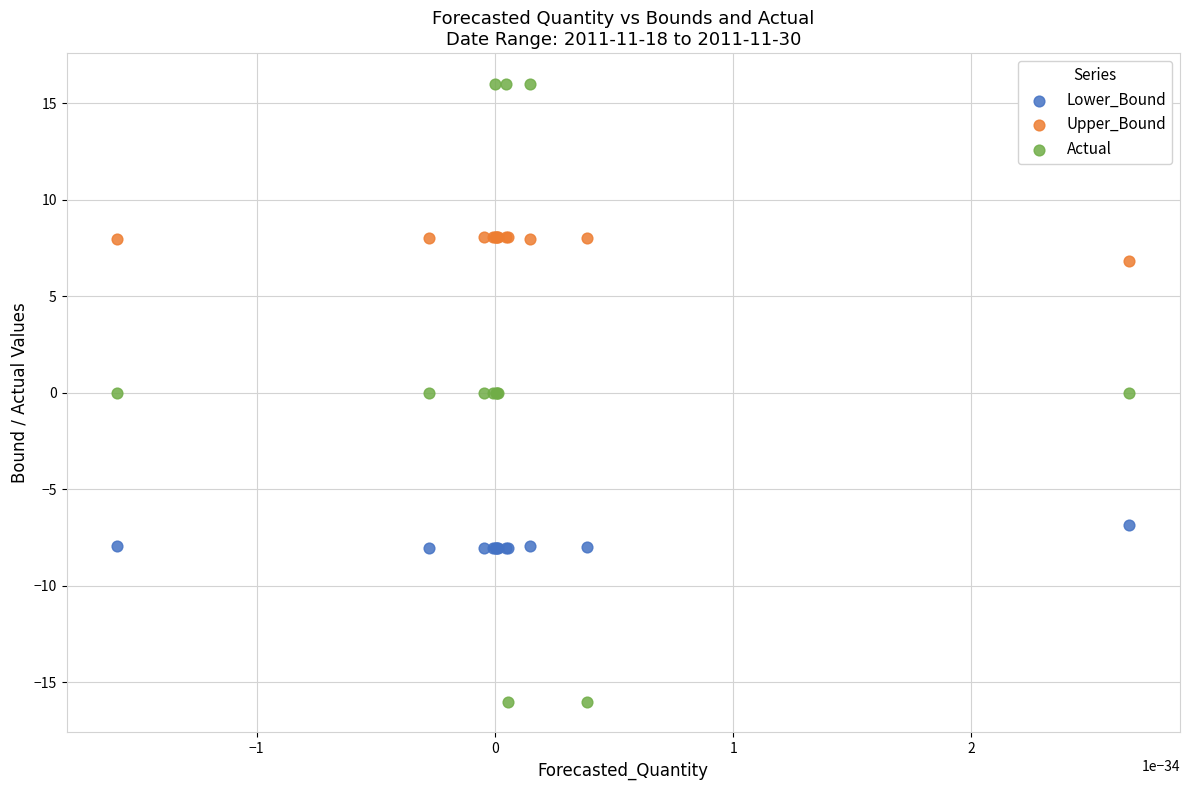

Which series has the widest spread of Y values?

Actual